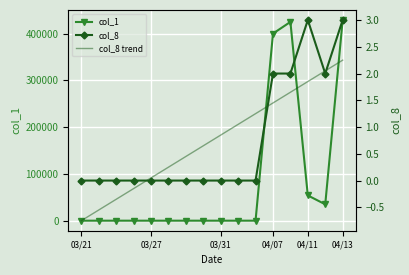

True or false: col_1 has more than 0 interior local peaks.

True